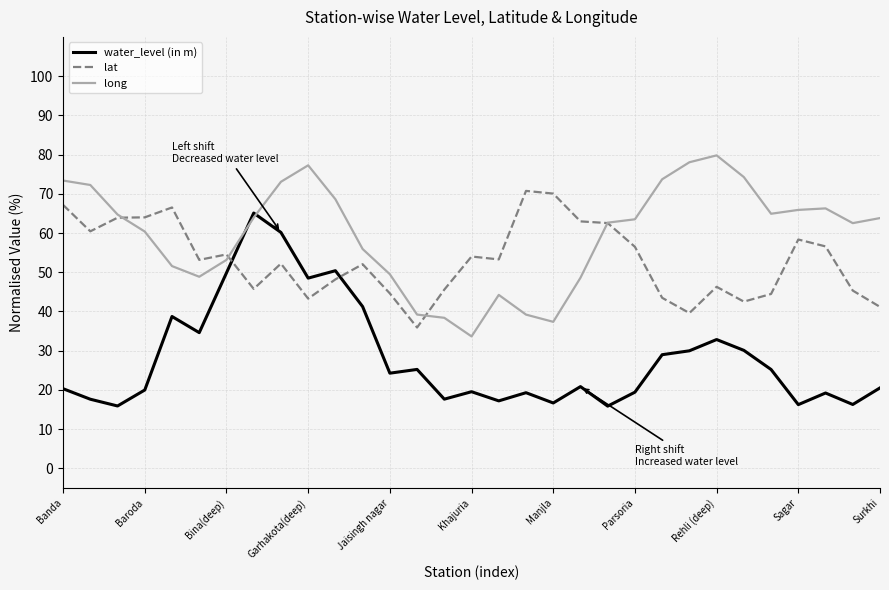

Which series has the largest total across all categories?

long